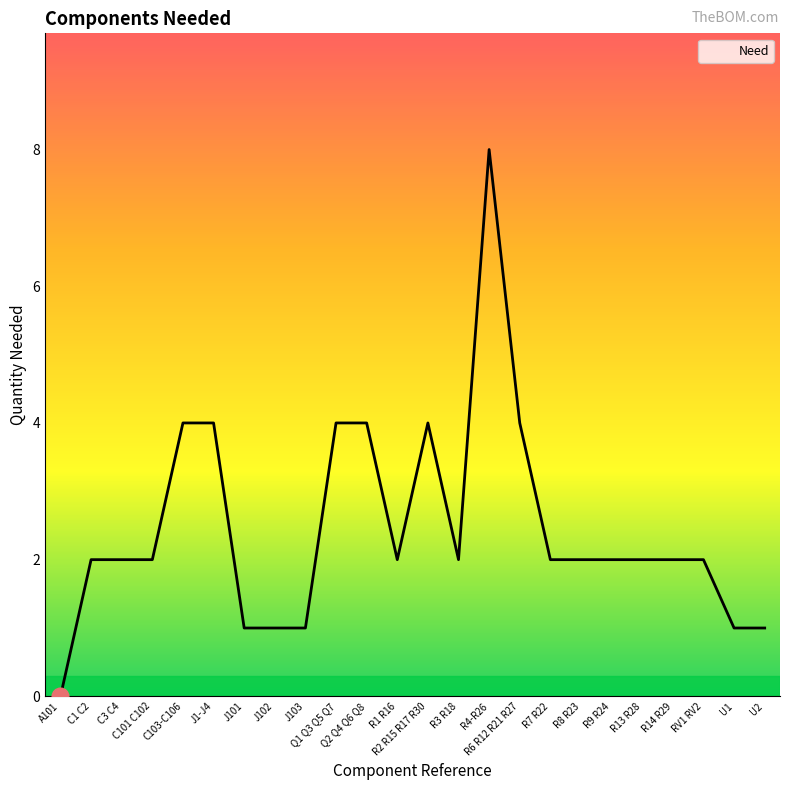

True or false: the data shows -5 at A101.

False